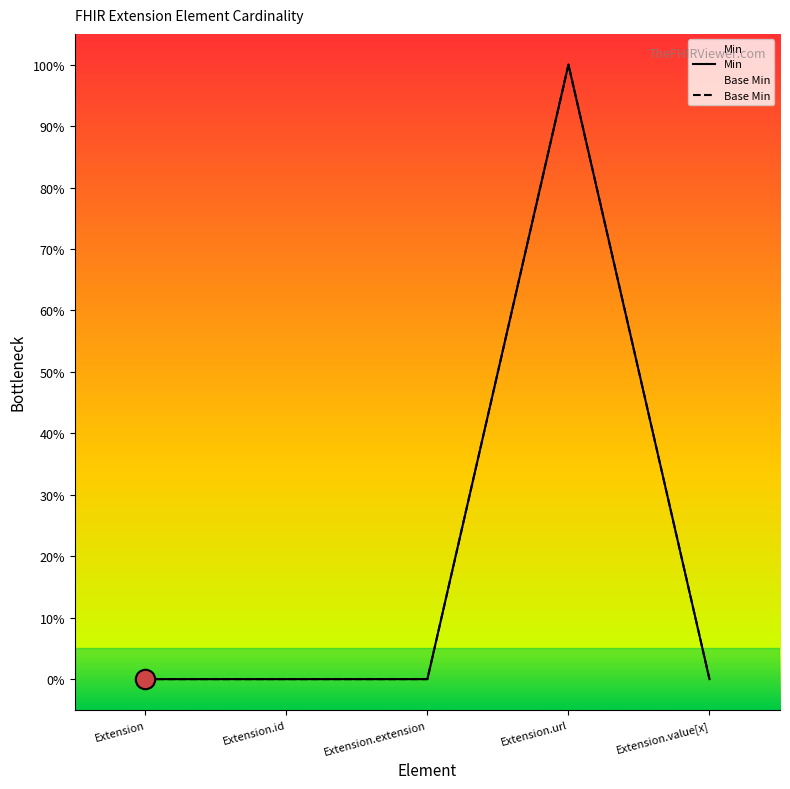

Which category has the highest value across all series?

Extension.url